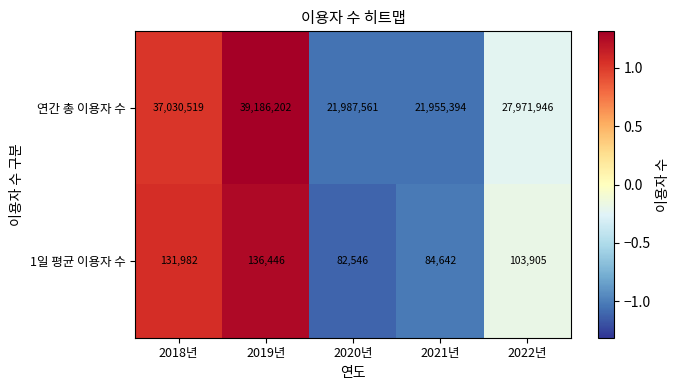

Rank the series at 2018년 from highest to lowest value.

연간 총 이용자 수, 1일 평균 이용자 수